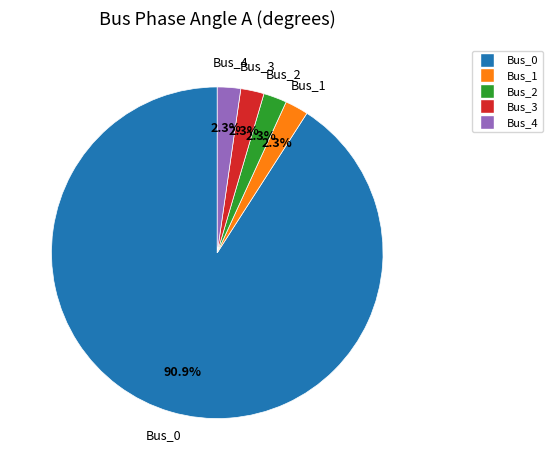

Count the number of slices in the pie.

5